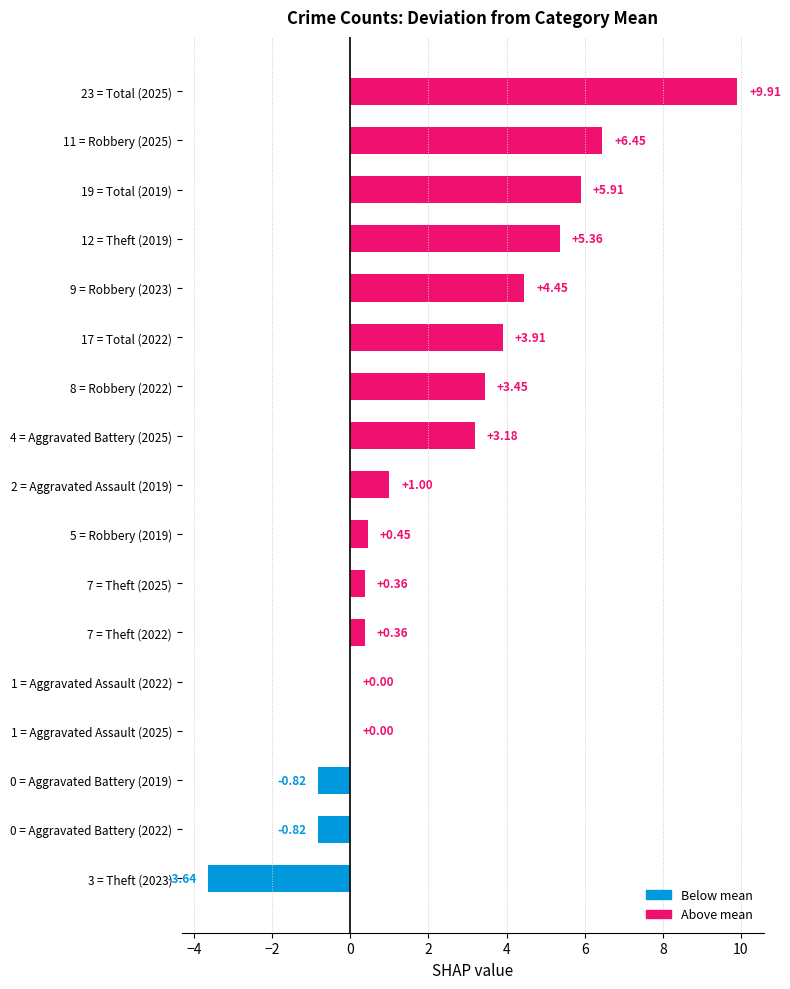

What is the change in value from 19 = Total (2019) to 12 = Theft (2019)?

-0.5